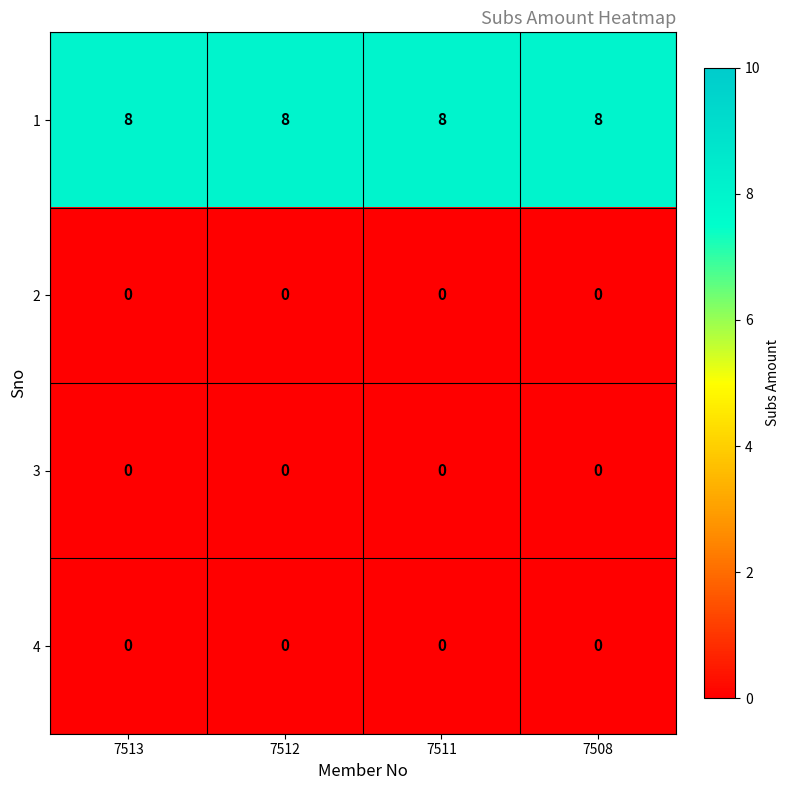

What is the greatest value displayed?

8